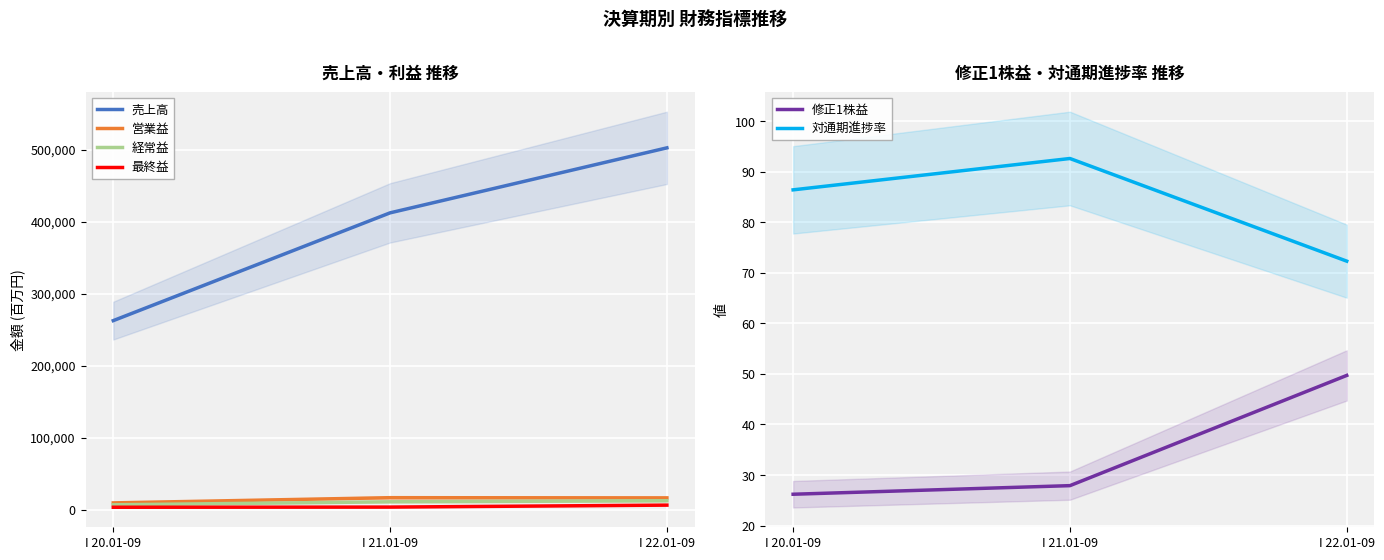

Where is 修正1株益 nearest to the value 37?

I 21.01-09